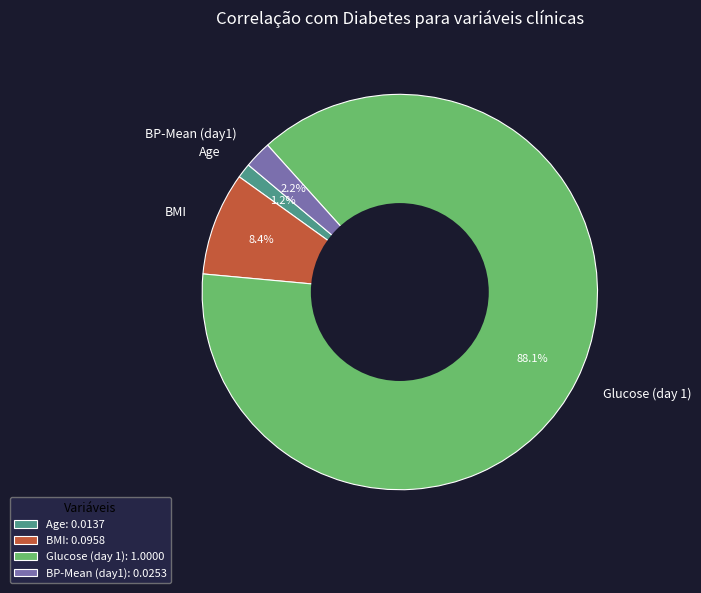

True or false: Age accounts for 1% of the total.

True